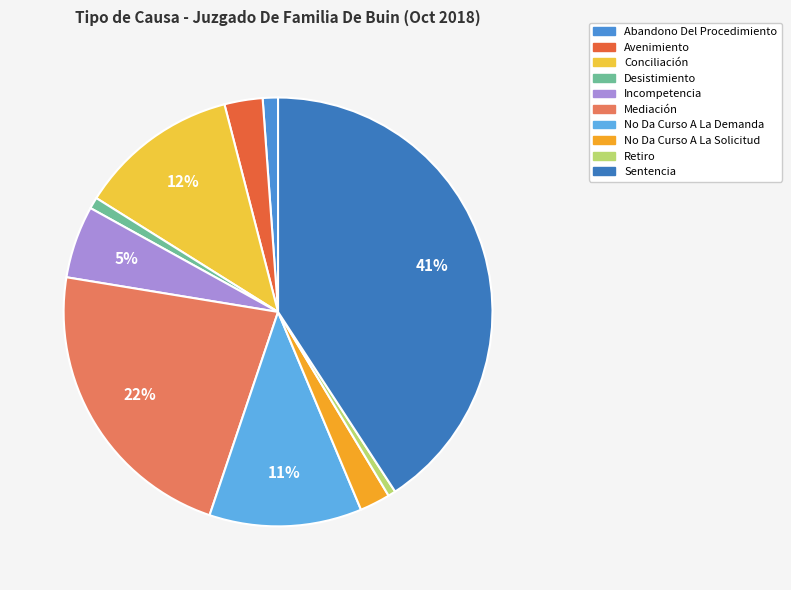

Is it true that No Da Curso A La Solicitud is 8% of the pie?

False